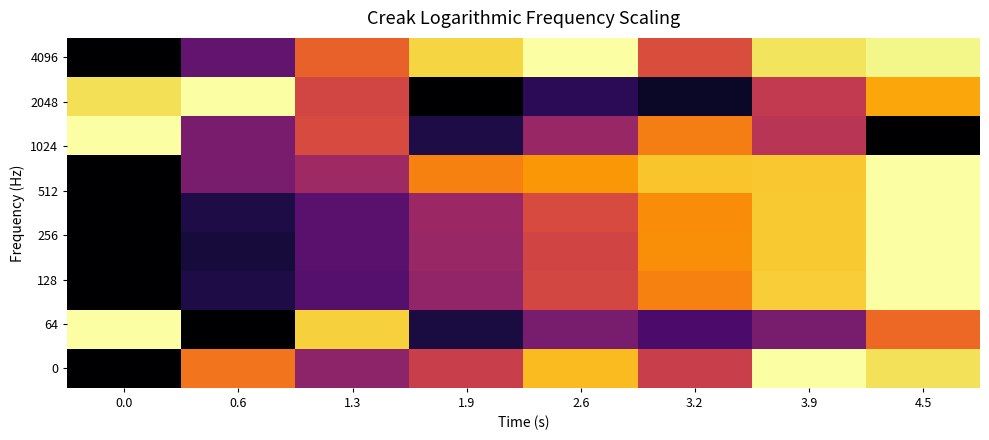

What is the difference between the highest and lowest values at 0.6?

1.0